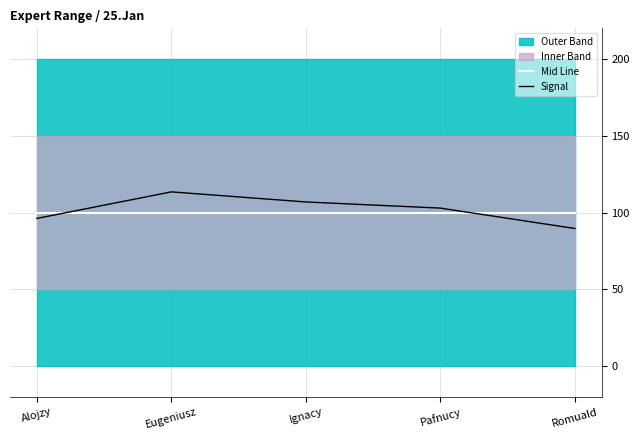

Which category has the lowest value in the Mid Line series?

Alojzy